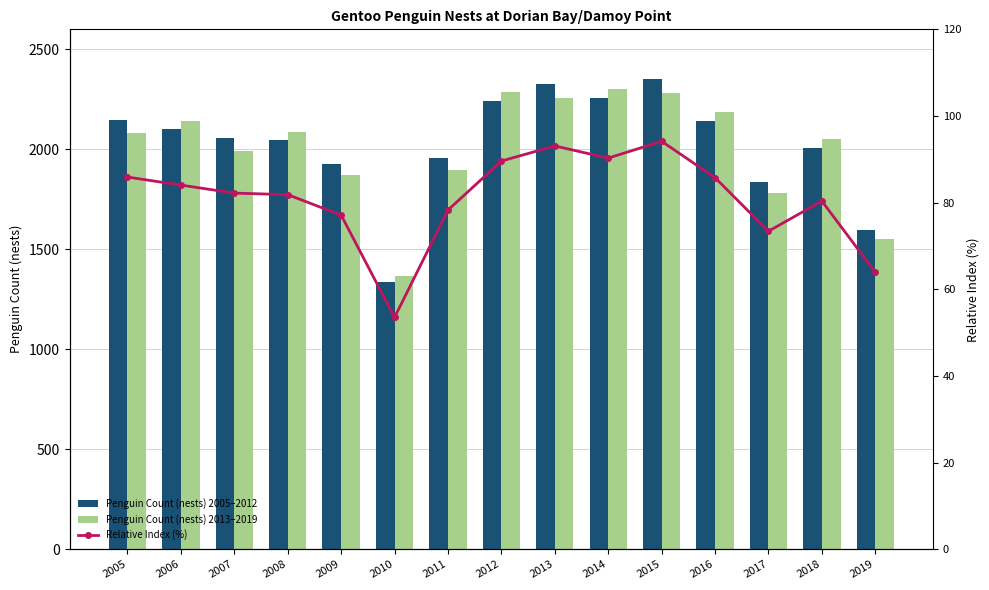

Count the number of categories in the chart.

15